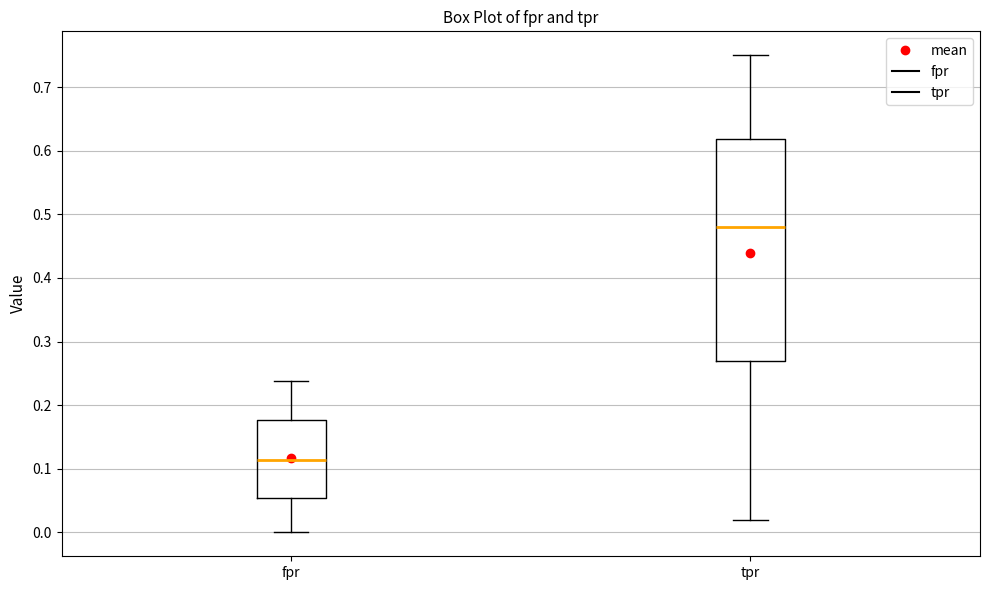

Reading left to right, transcribe this box plot: for each box, give where its median line is, the range the box spans, and where its two whiskers end, as read against the y-axis. The values are not printed on the chart, so give them approximately, as read against the axis.

fpr: median 0.11, box 0.05 to 0.18, whiskers 0.00 to 0.24
tpr: median 0.48, box 0.27 to 0.62, whiskers 0.02 to 0.75